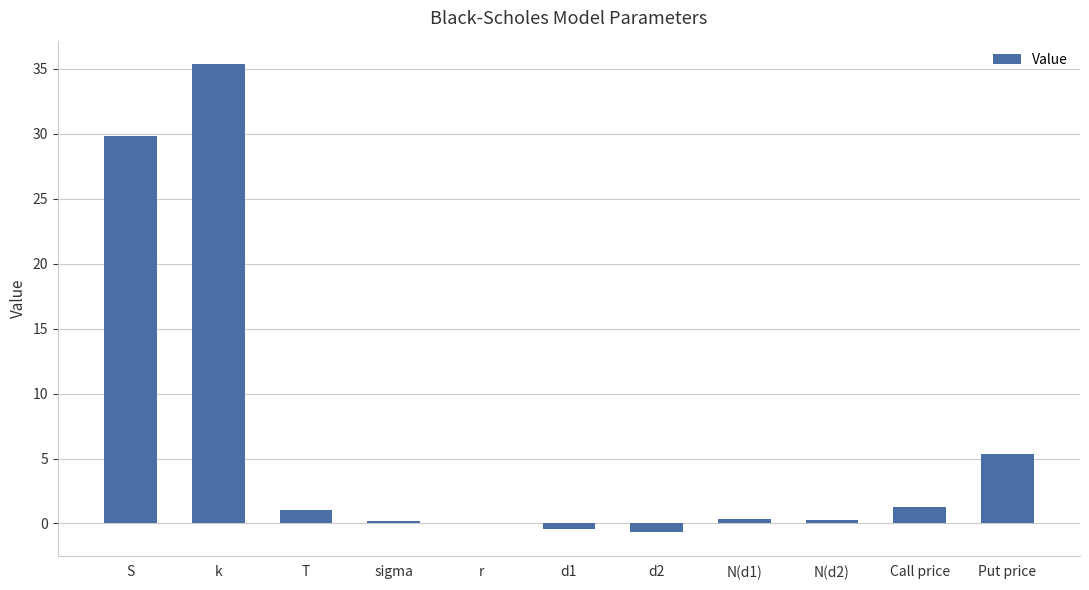

How many categories are shown in the chart?

11